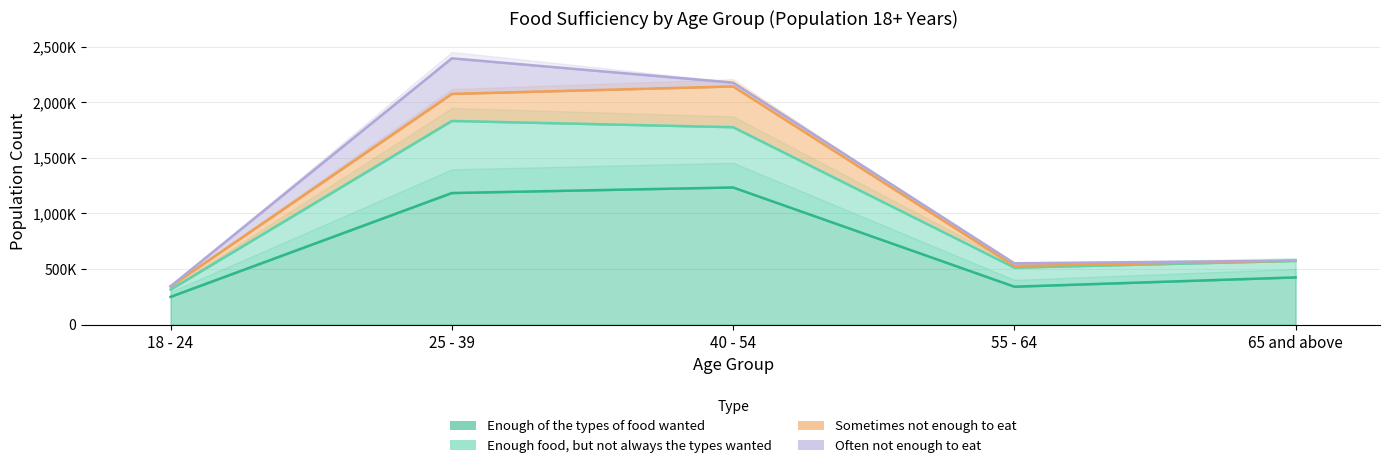

True or false: Enough food, but not always the types wanted and Enough of the types of food wanted intersect in this chart.

False